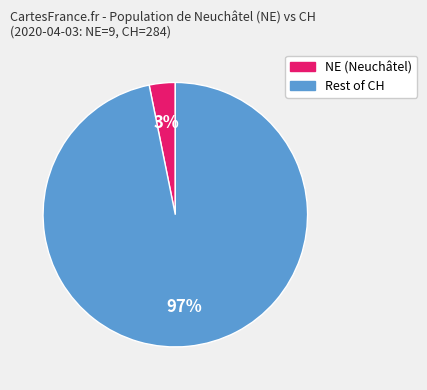

Is there any slice that represents more than half of the pie?

Yes